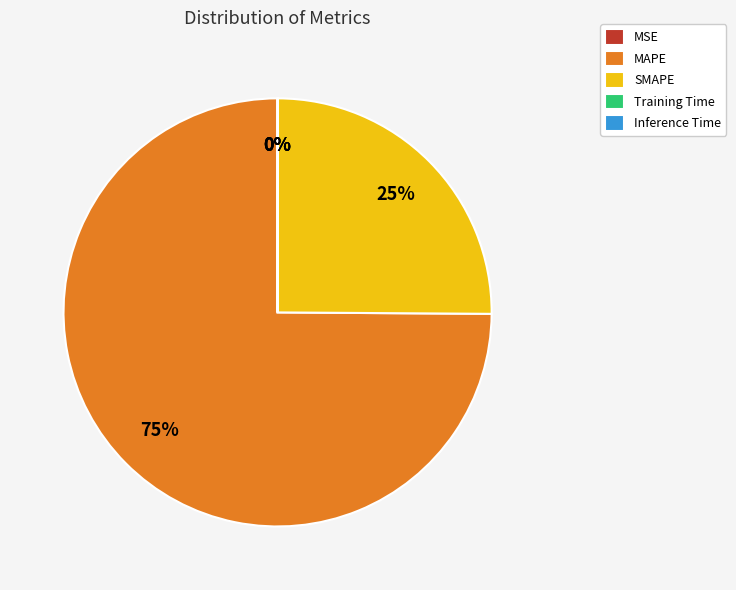

True or false: MAPE accounts for 64% of the total.

False